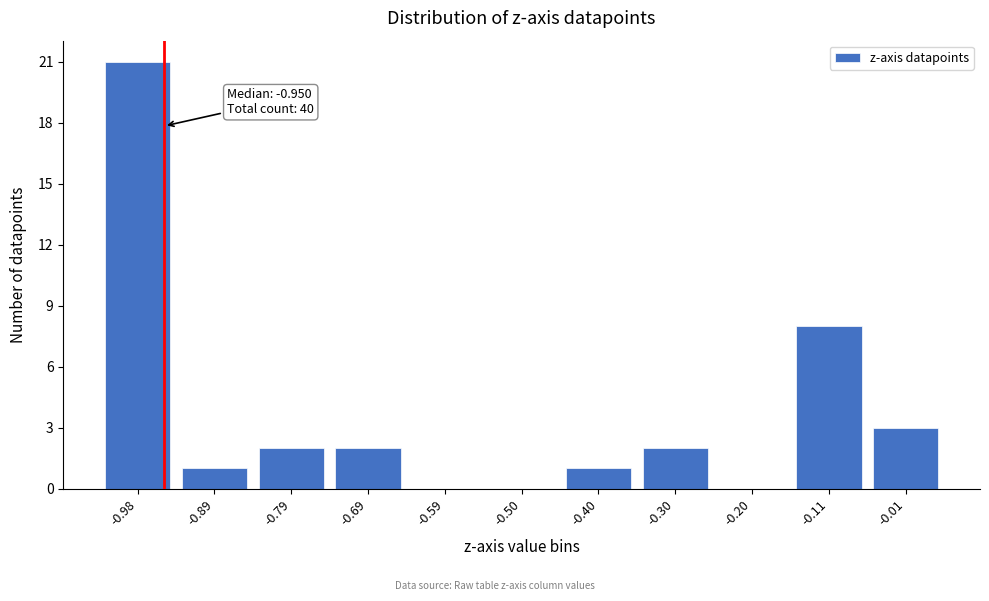

Which range on the x-axis has the tallest bar?

-1.03 to -0.93